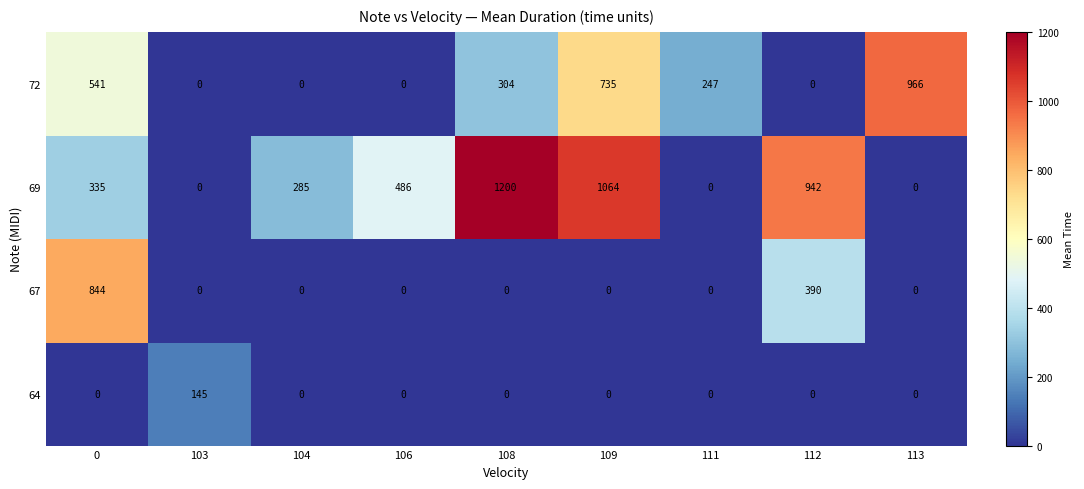

What is the difference between the second highest and minimum values in the 72 series?

735